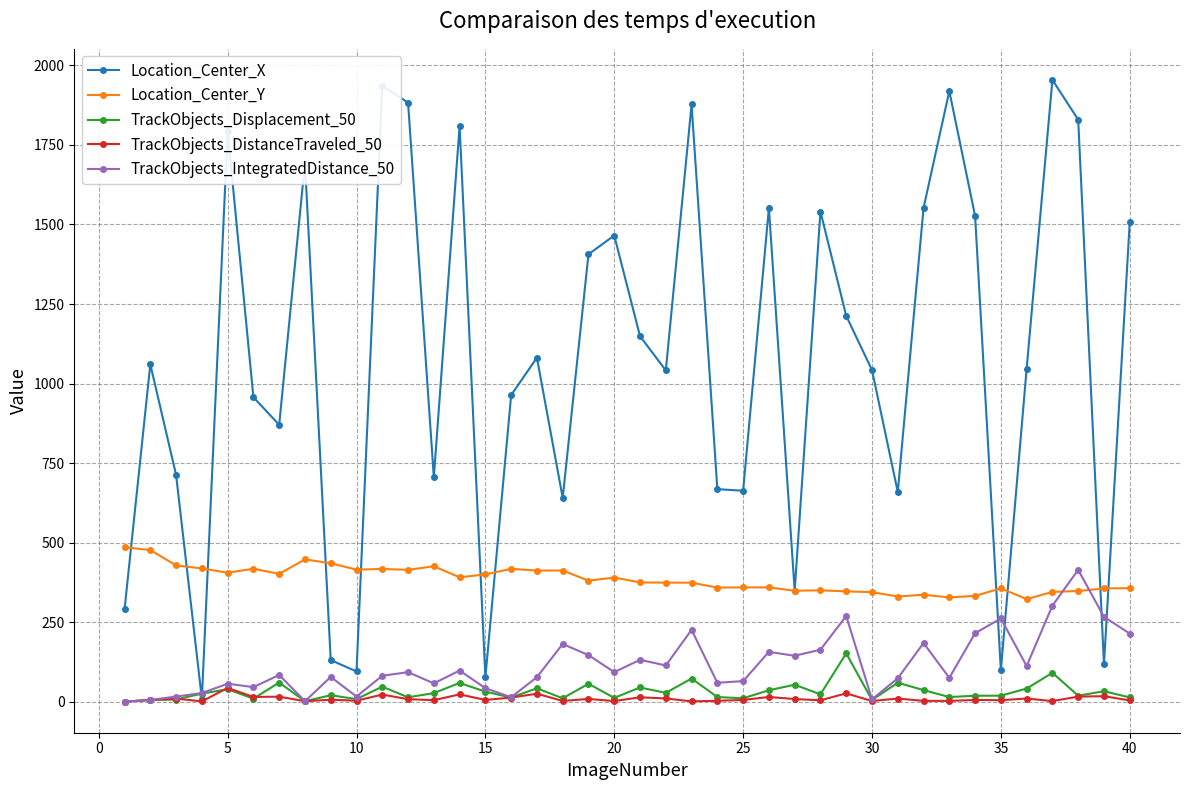

What is the maximum value shown in the chart?

1954.5